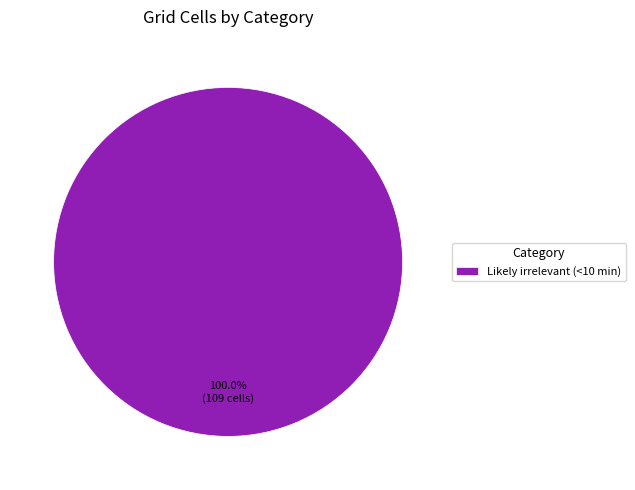

Which slice represents more than half of the pie?

Likely irrelevant (<10 min)